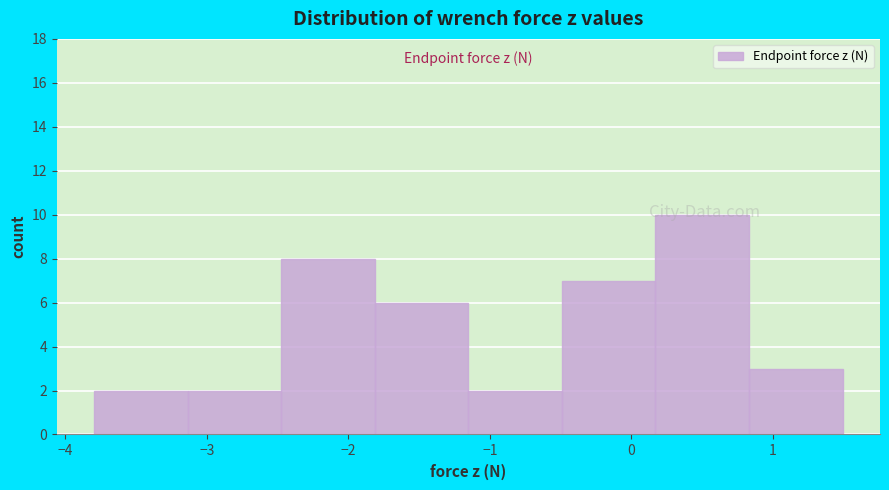

Reading left to right, list every bar in this chart as the range it spans on the x-axis followed by its height. Neither the bar edges nor the heights are printed on the chart, so give them approximately, as read against the axes.

-3.8 to -3.1: 2
-3.1 to -2.5: 2
-2.5 to -1.8: 8
-1.8 to -1.2: 6
-1.2 to -0.5: 2
-0.5 to 0.2: 7
0.2 to 0.8: 10
0.8 to 1.5: 3